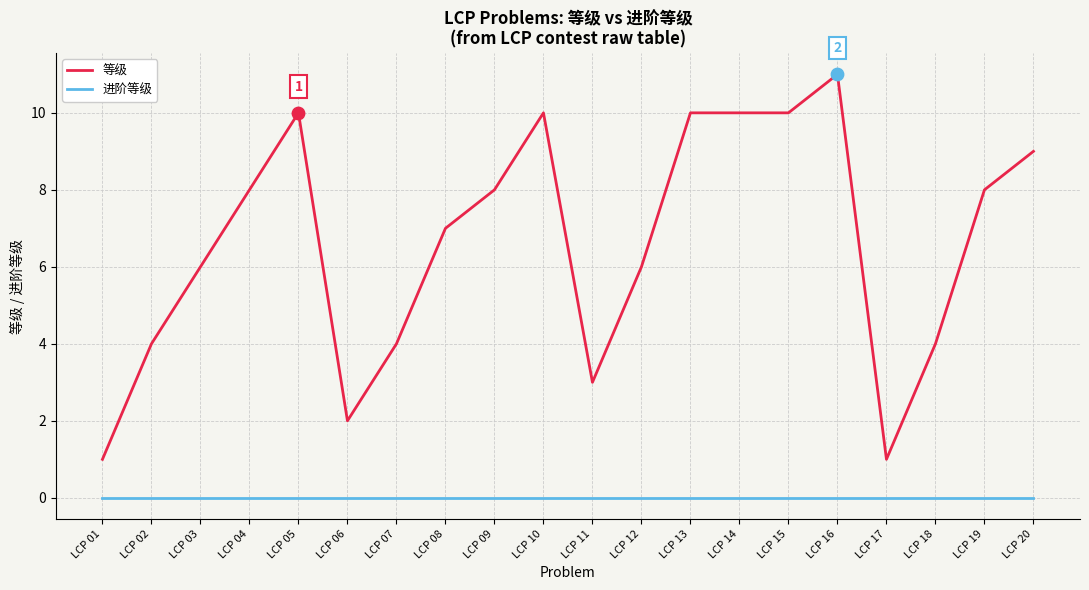

At how many categories does at least one series exceed 0?

20